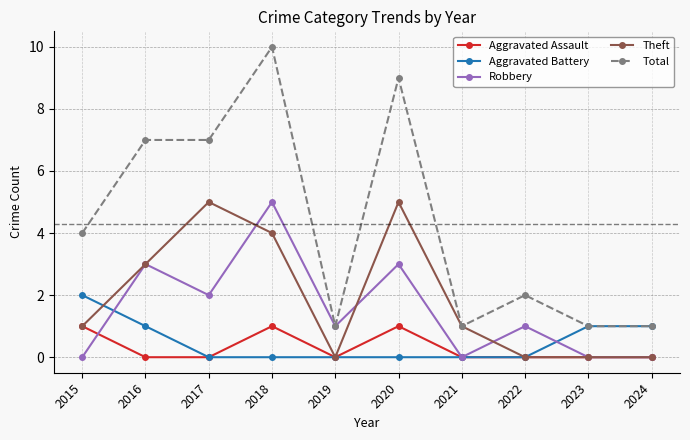

At which category is the sum across all series the highest?

2018